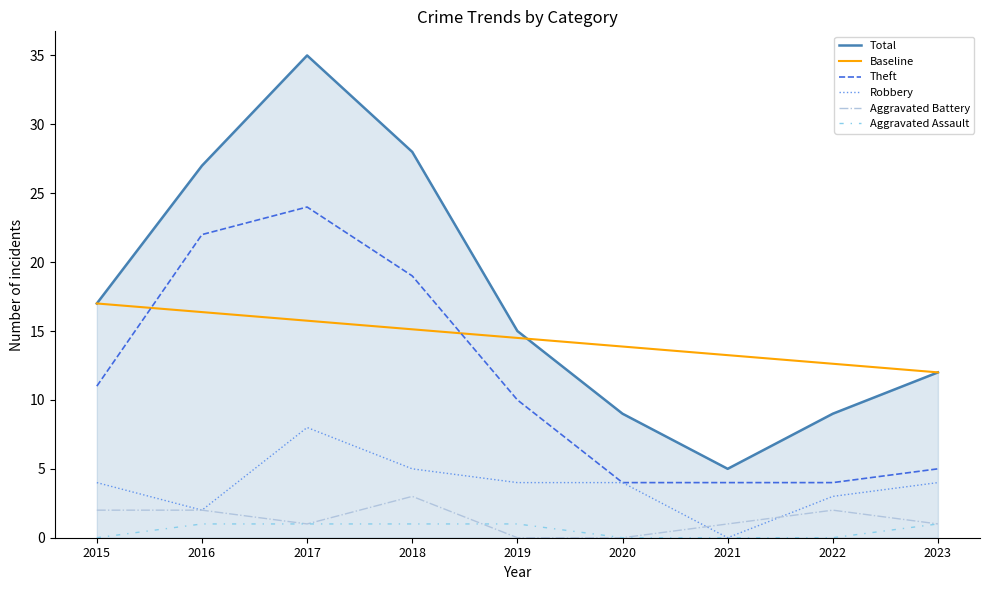

True or false: Robbery has more than 0 points higher than both neighbors.

True